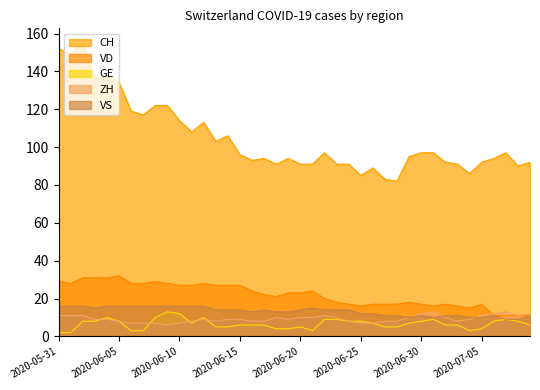

True or false: CH and ZH cross at least once.

False